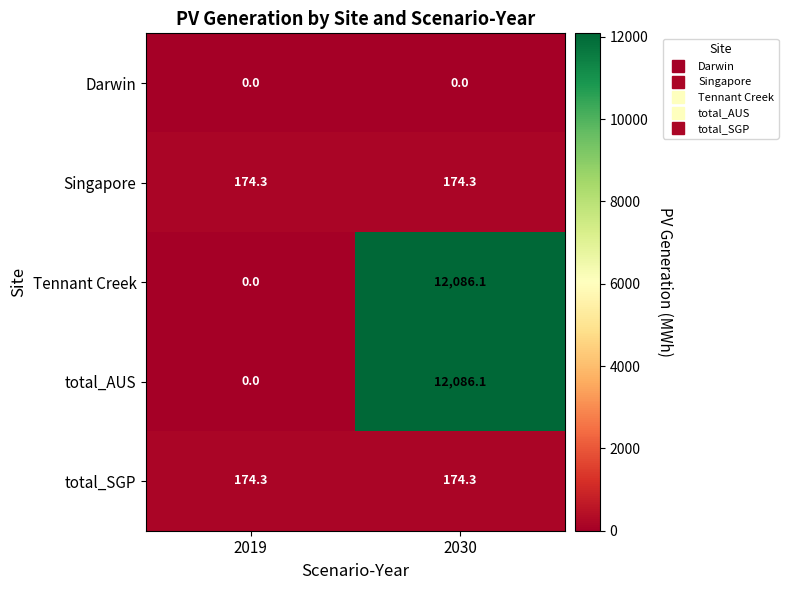

At which label is total_AUS closest to 6043?

2019